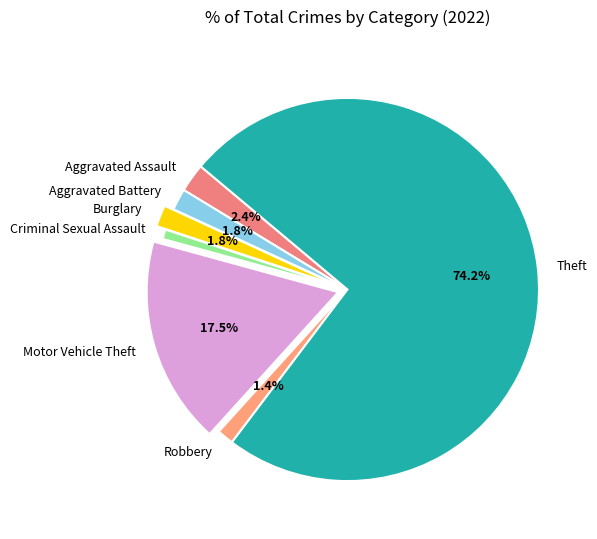

Is there a majority slice in this chart?

Yes